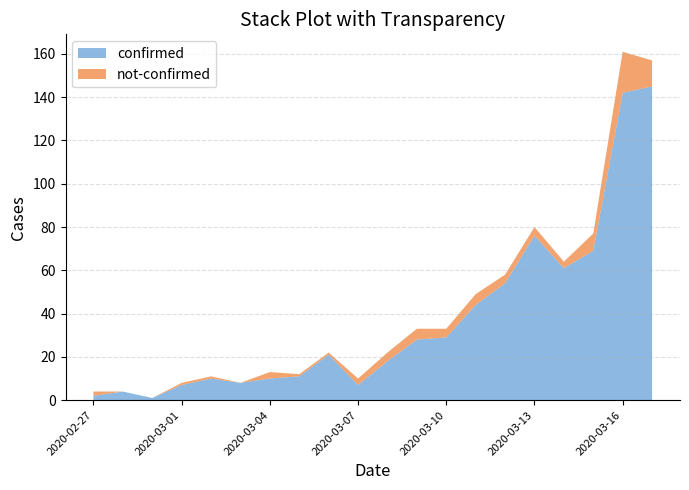

Reading left to right, transcribe all the data shown in this chart.

confirmed: 2020-02-27=2	2020-02-28=4	2020-02-29=1	2020-03-01=7	2020-03-02=10	2020-03-03=8	2020-03-04=10	2020-03-05=11	2020-03-06=21	2020-03-07=7	2020-03-08=18	2020-03-09=28	2020-03-10=29	2020-03-11=44	2020-03-12=54	2020-03-13=76	2020-03-14=61	2020-03-15=69	2020-03-16=142	2020-03-17=145
not-confirmed: 2020-02-27=2	2020-02-28=0	2020-02-29=0	2020-03-01=1	2020-03-02=1	2020-03-03=0	2020-03-04=3	2020-03-05=1	2020-03-06=1	2020-03-07=3	2020-03-08=4	2020-03-09=5	2020-03-10=4	2020-03-11=5	2020-03-12=4	2020-03-13=4	2020-03-14=3	2020-03-15=8	2020-03-16=19	2020-03-17=12